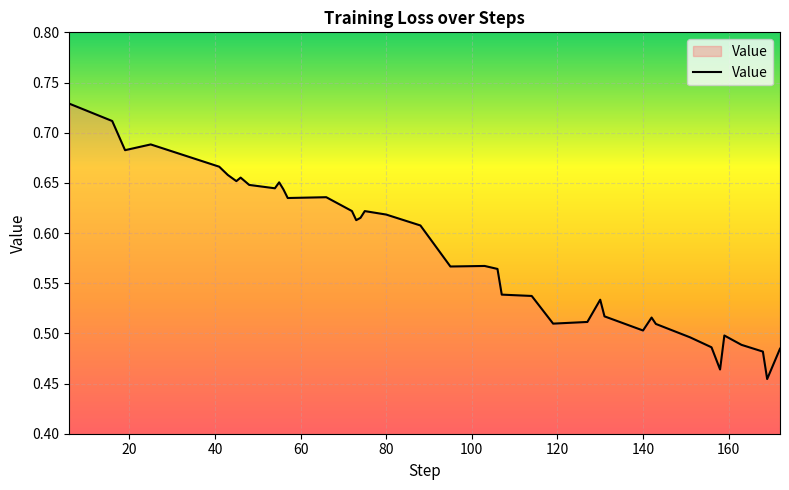

What is the difference between the maximum and minimum values?

0.3